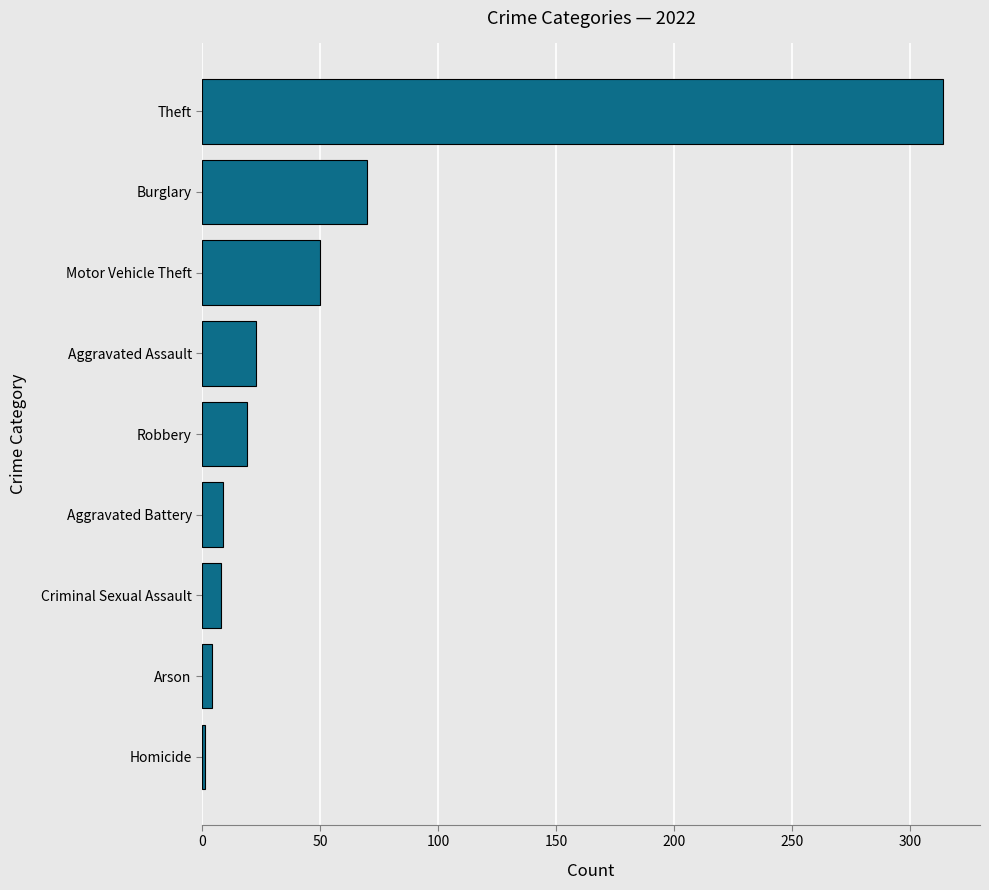

Where is the data nearest to the value 157?

Burglary